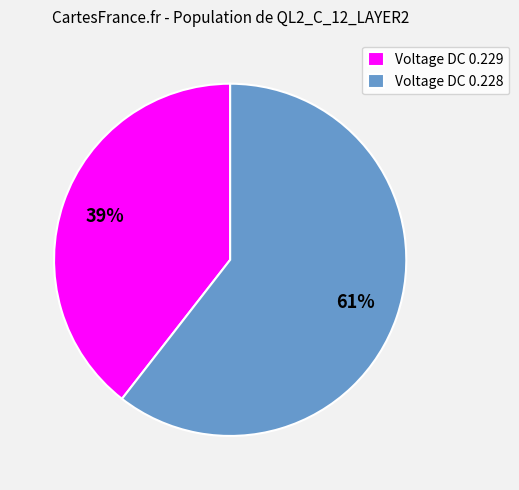

Between Voltage DC 0.228 and Voltage DC 0.229, which is larger?

Voltage DC 0.228